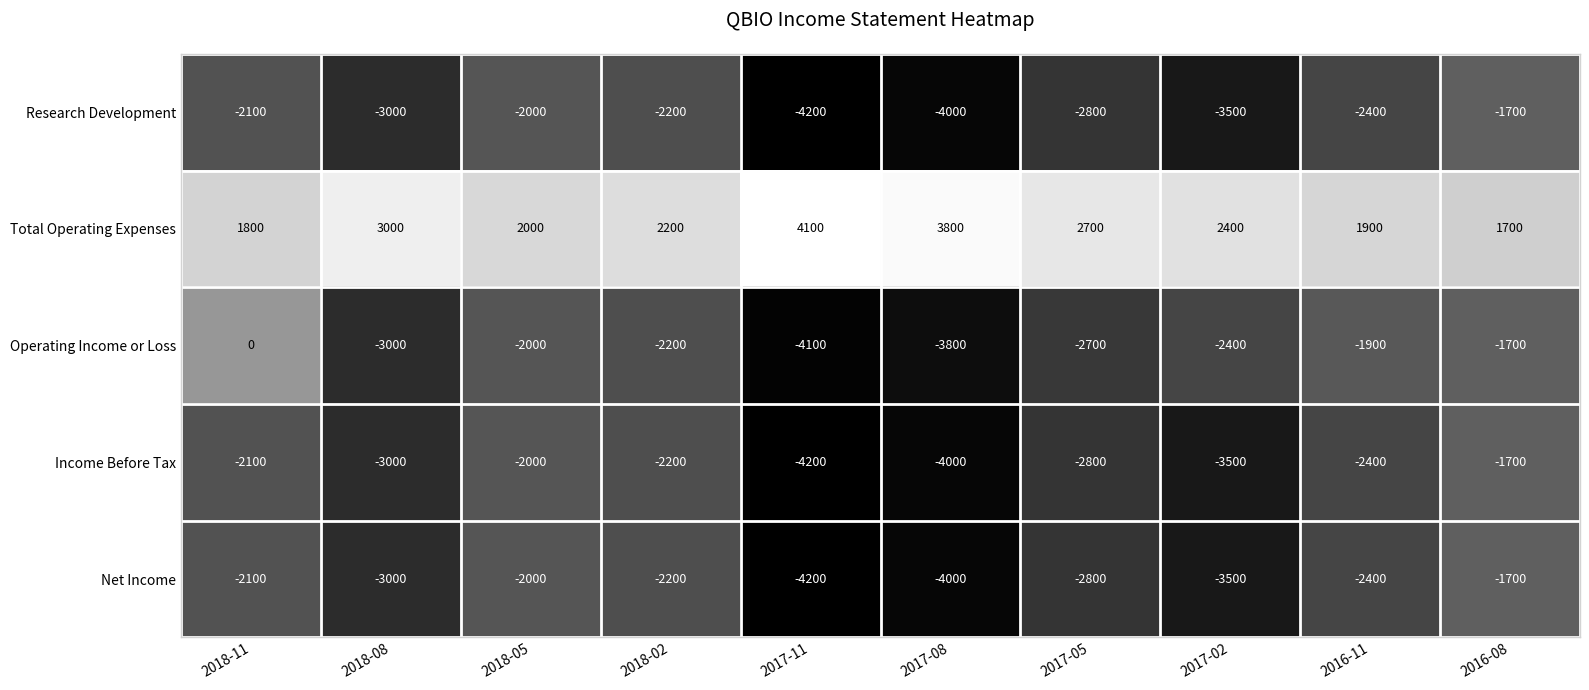

What is the sum of all Research Development values?

-27900